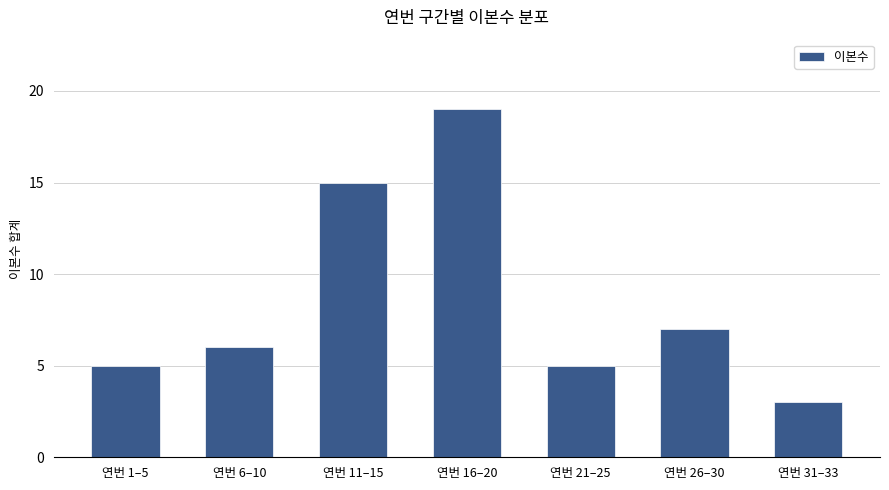

The chart shows a value of 7 at 연번 26–30. True or false?

True